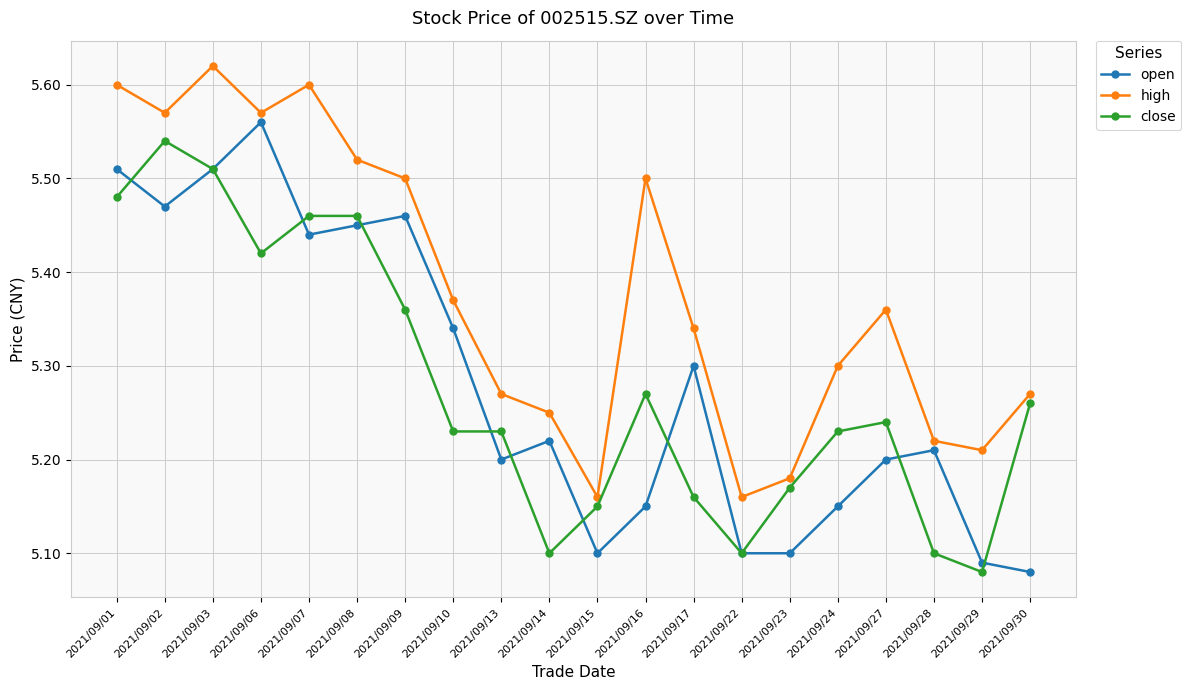

At which category does close reach its first local peak?

2021/09/02